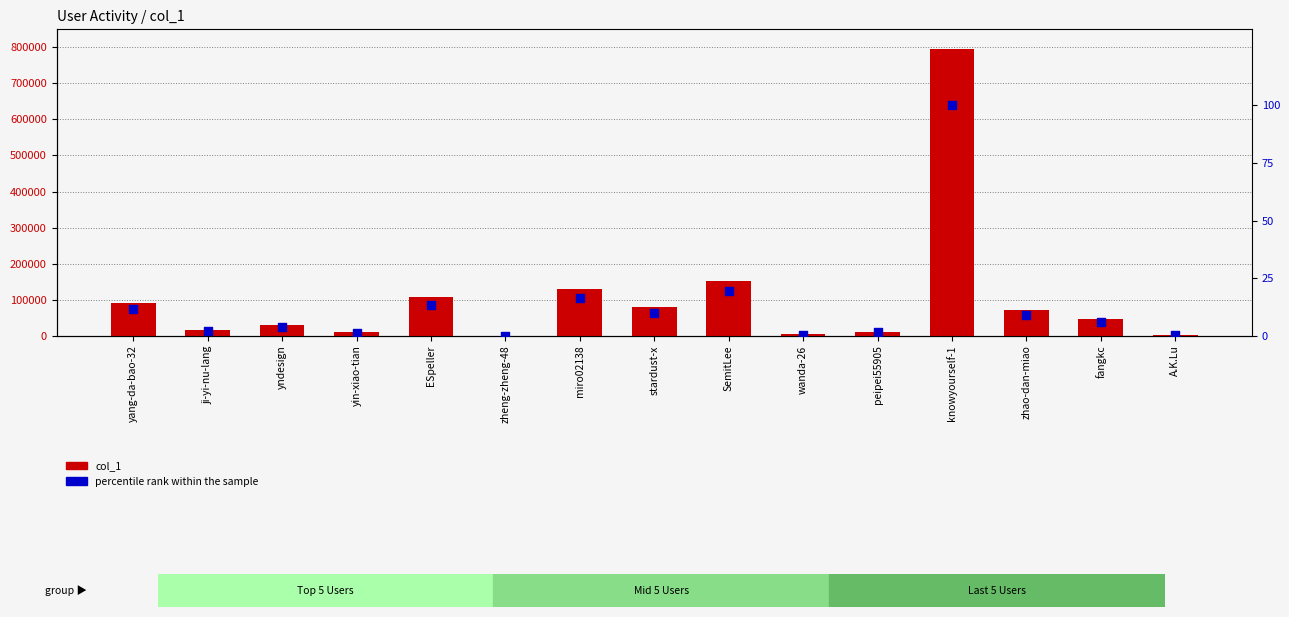

At how many categories does at least one series exceed 325291?

1